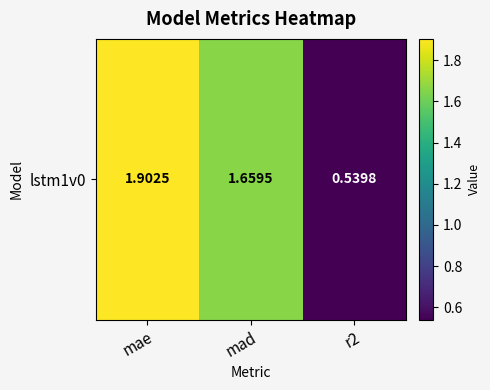

What is the difference between the values at mae and mad?

0.2